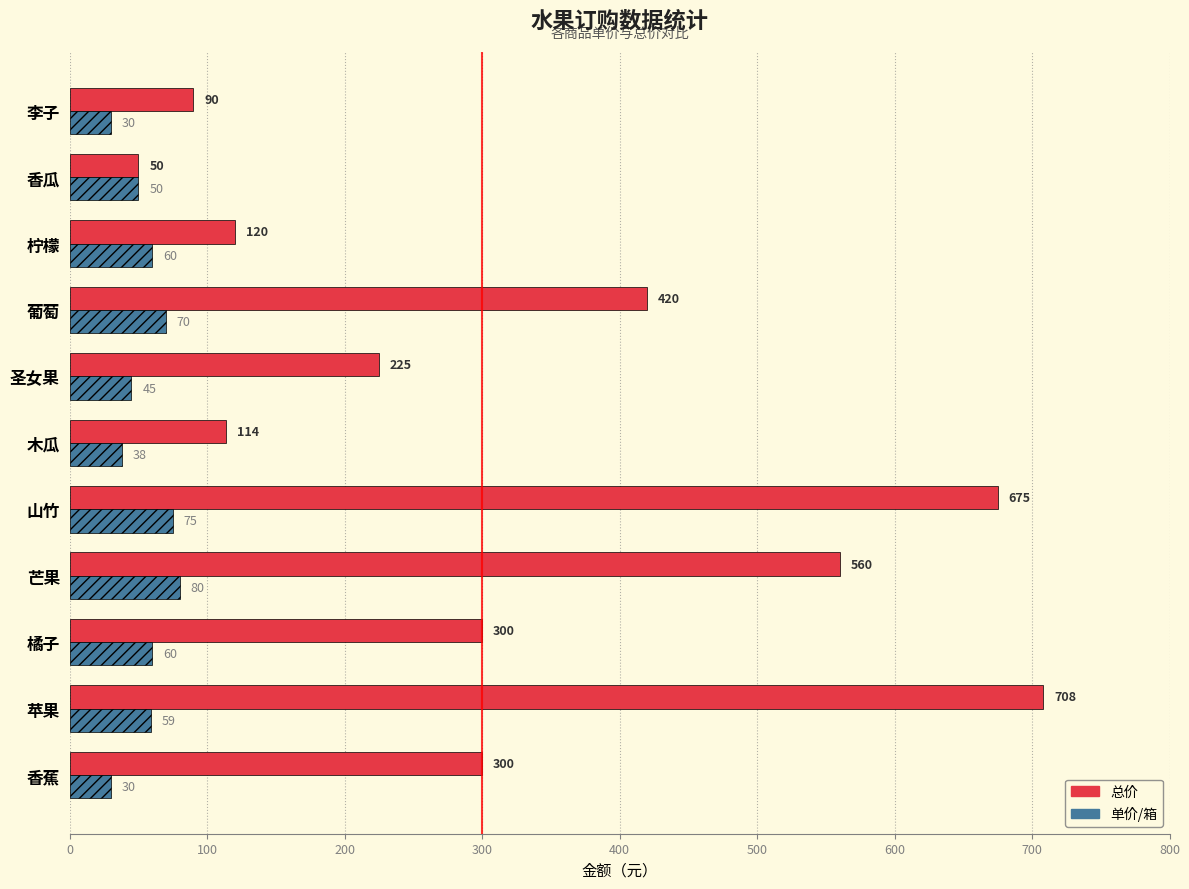

What is the difference between the highest and lowest values at 李子?

60